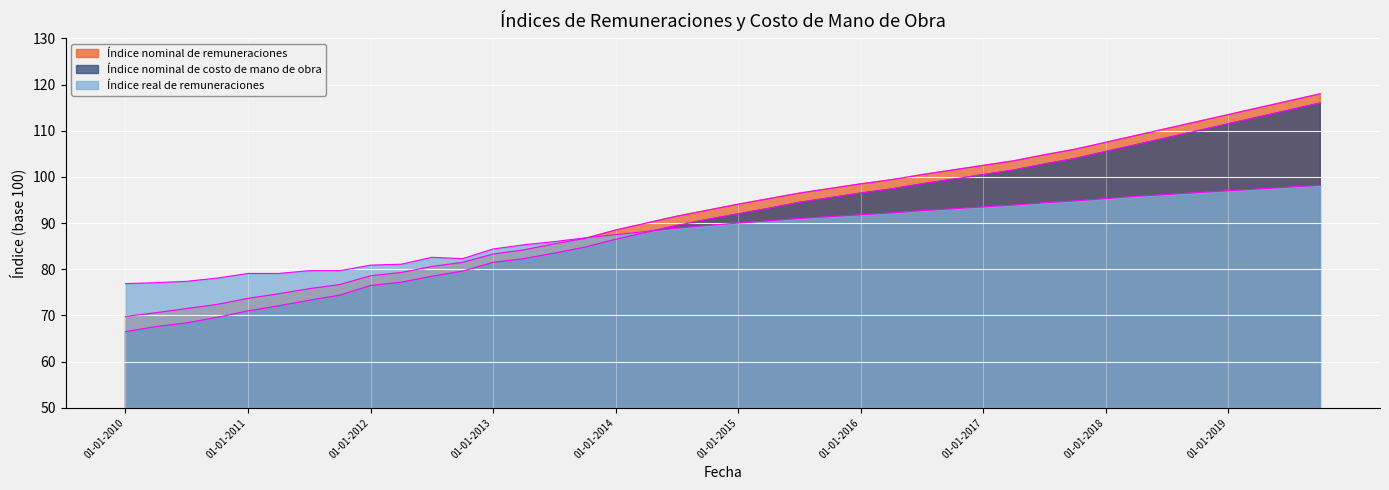

What are all the series names shown in the legend?

Índice nominal de remuneraciones, Índice nominal de costo de mano de obra, Índice real de remuneraciones